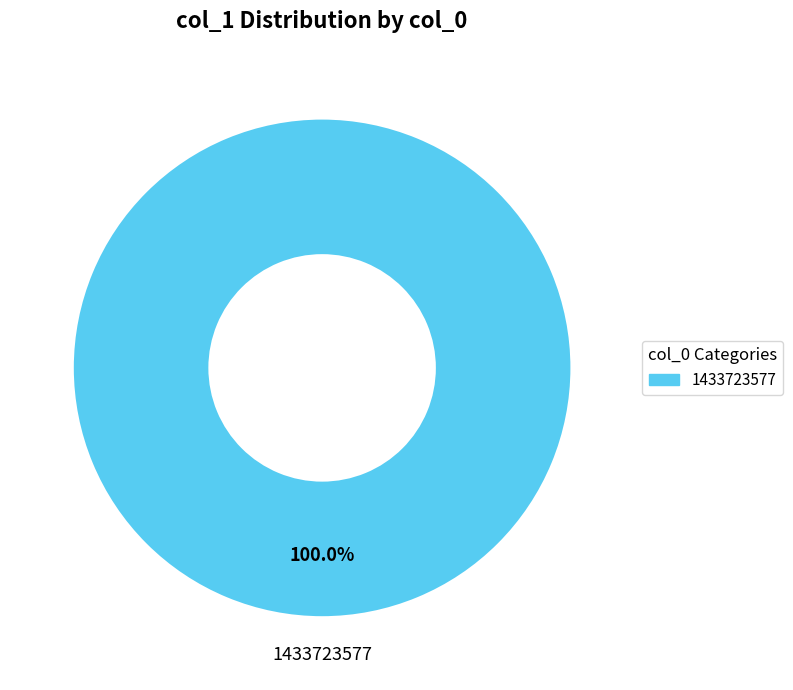

Does any single category account for the majority?

Yes